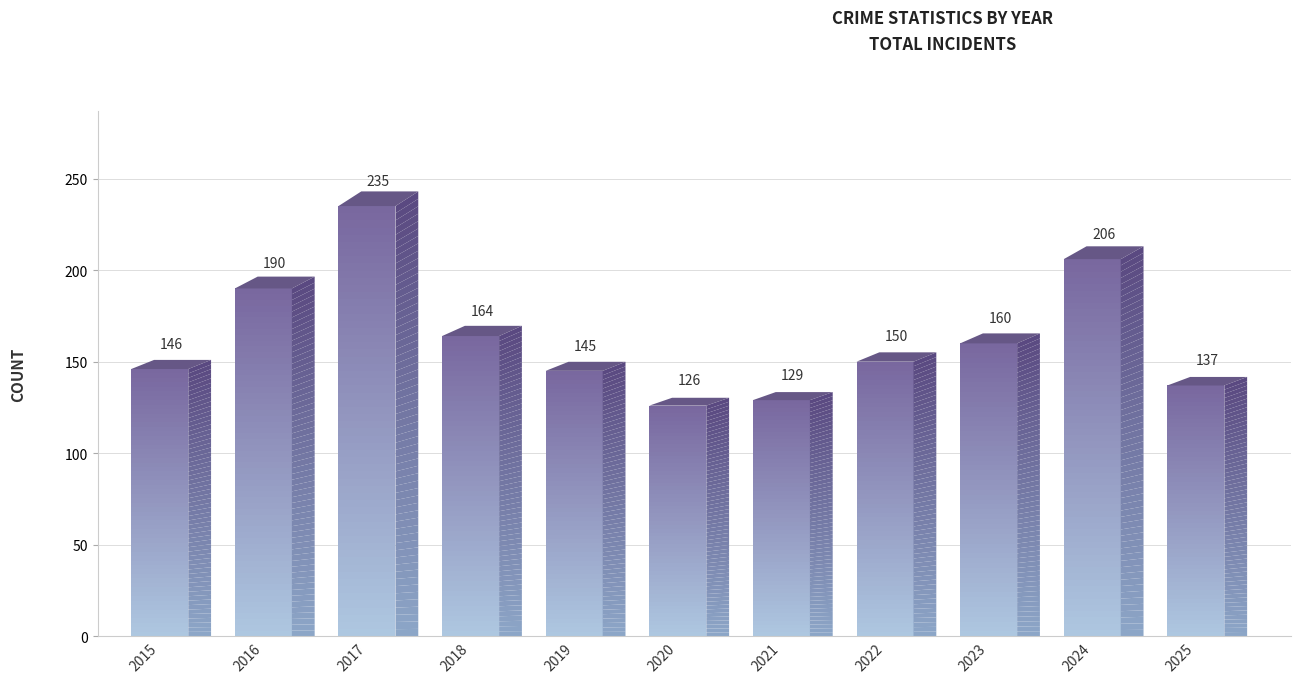

Is it true that the value at 2015 is 73?

False